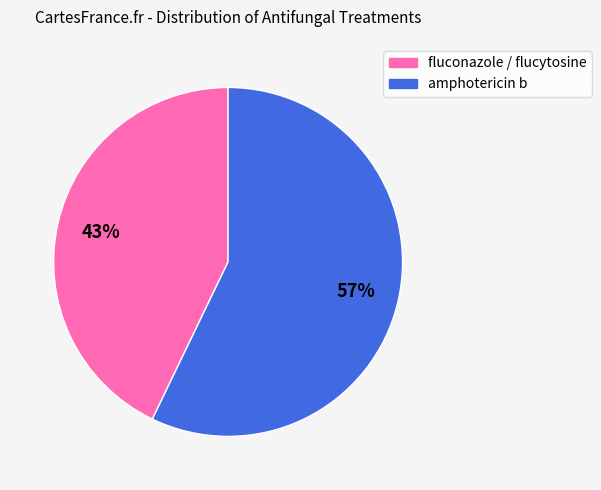

How many segments does this pie chart have?

2